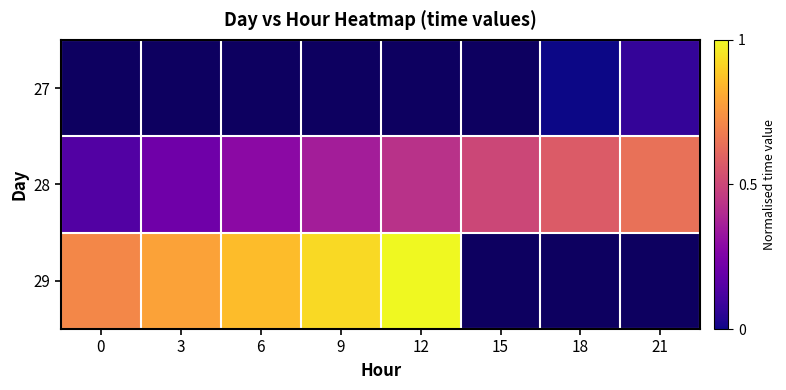

Is the value of 27 at 3 greater than the value of 28 at 3?

No